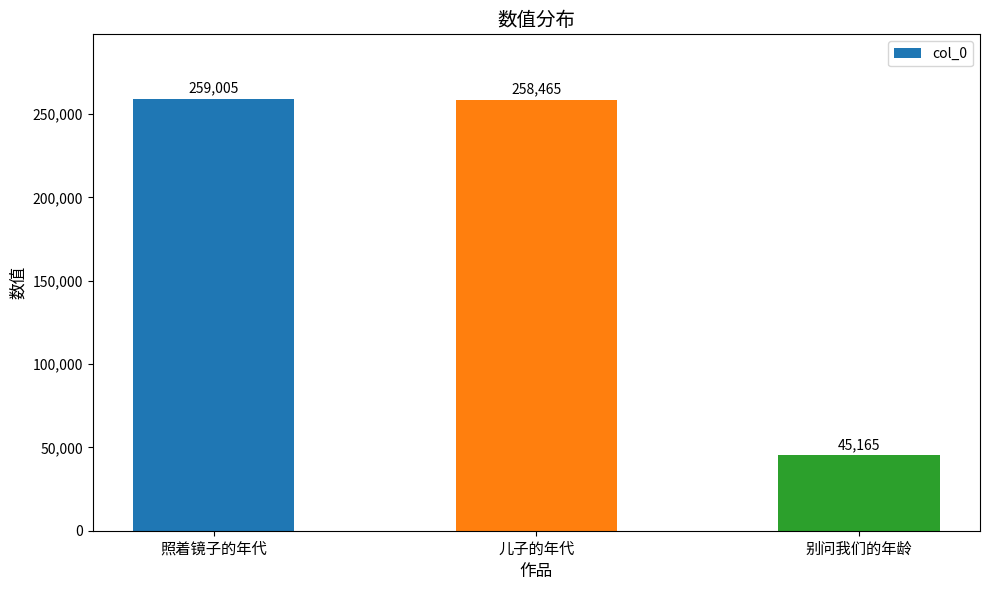

Reading left to right, extract all data points from this chart.

259005	258465	45165